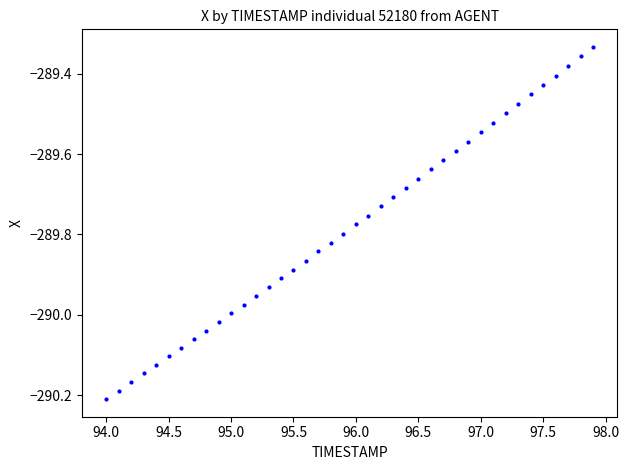

What is the range of X values (max minus min)?

3.9